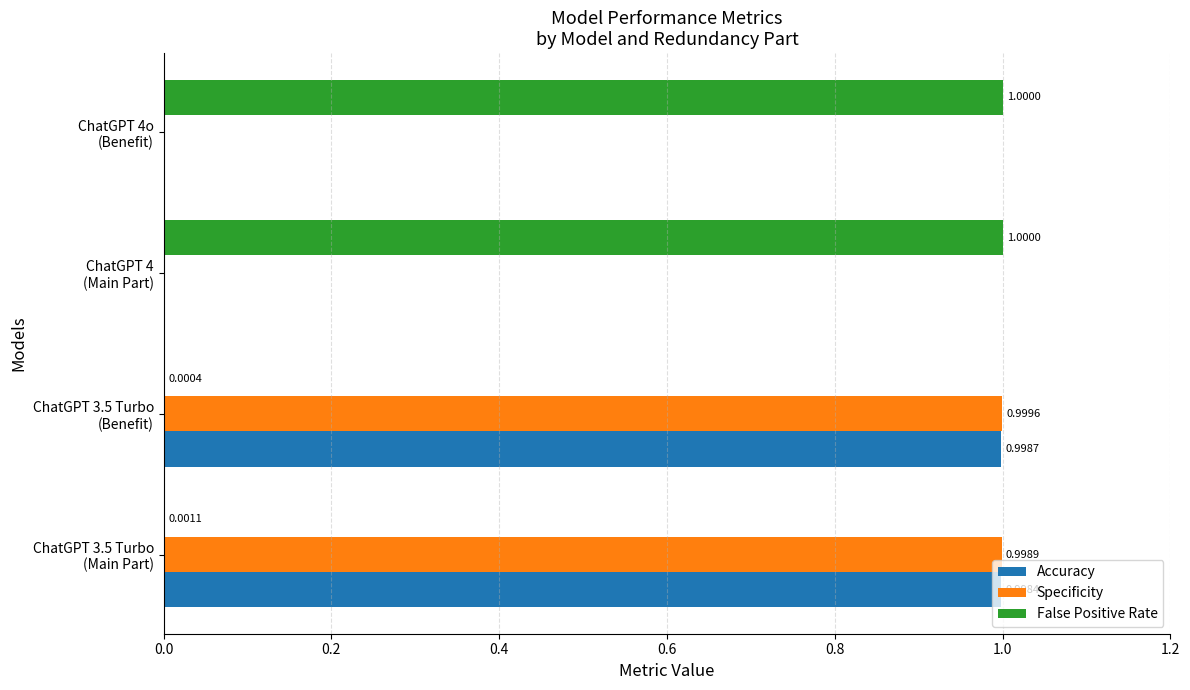

What is the sum of all Accuracy values?

2.0